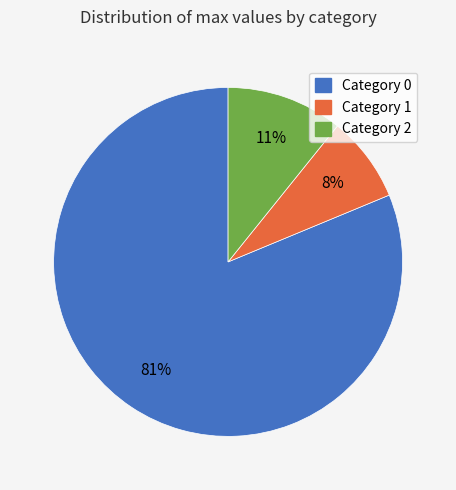

Is there a majority slice in this chart?

Yes